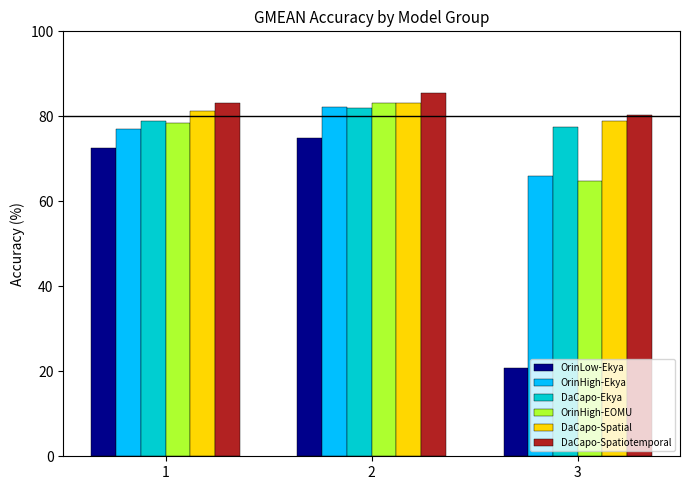

Which series changed the most between 1 and 3?

OrinLow-Ekya